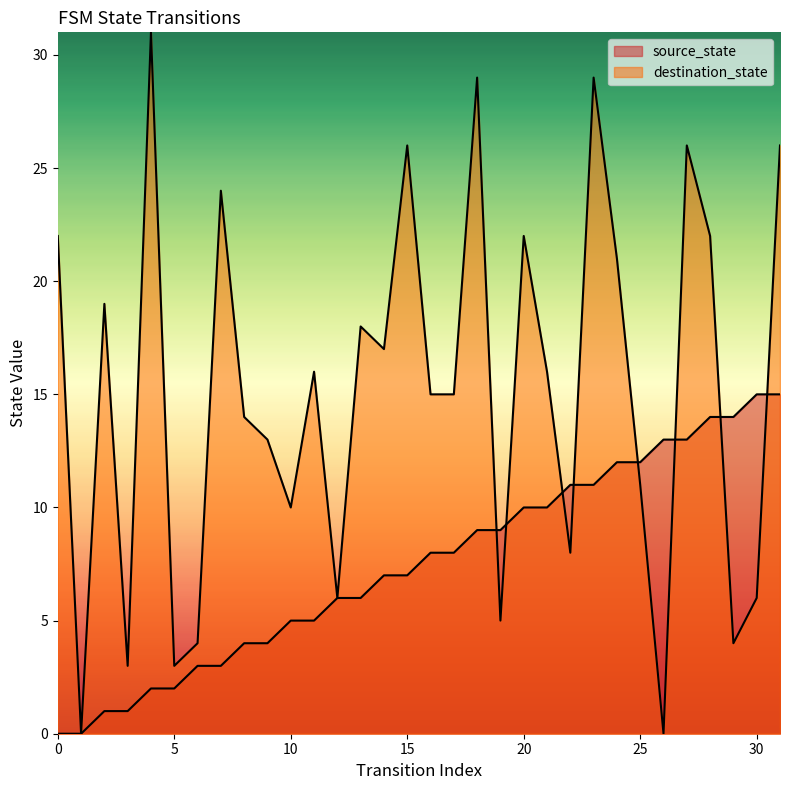

How many intersections are there between destination_state and source_state?

8